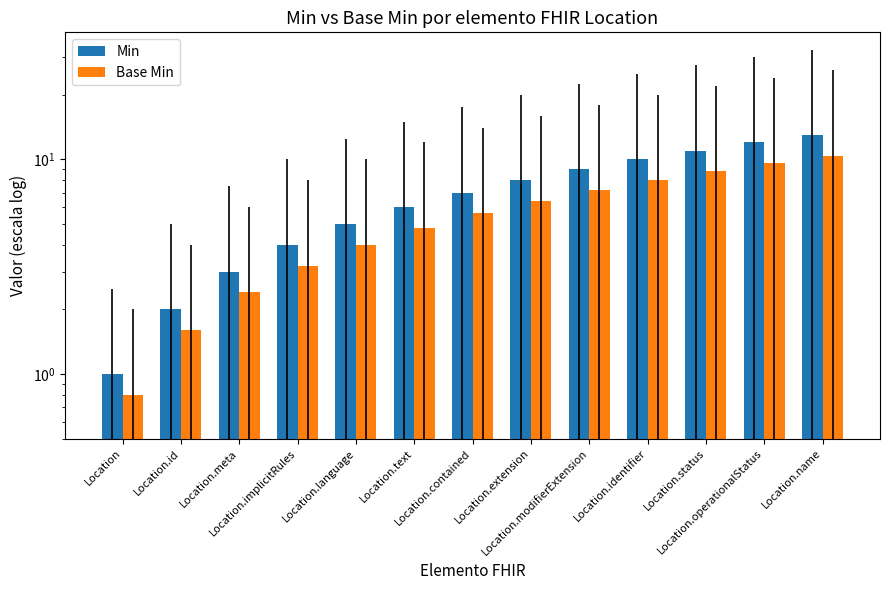

List the series in order of their peak value, highest first.

Min, Base Min